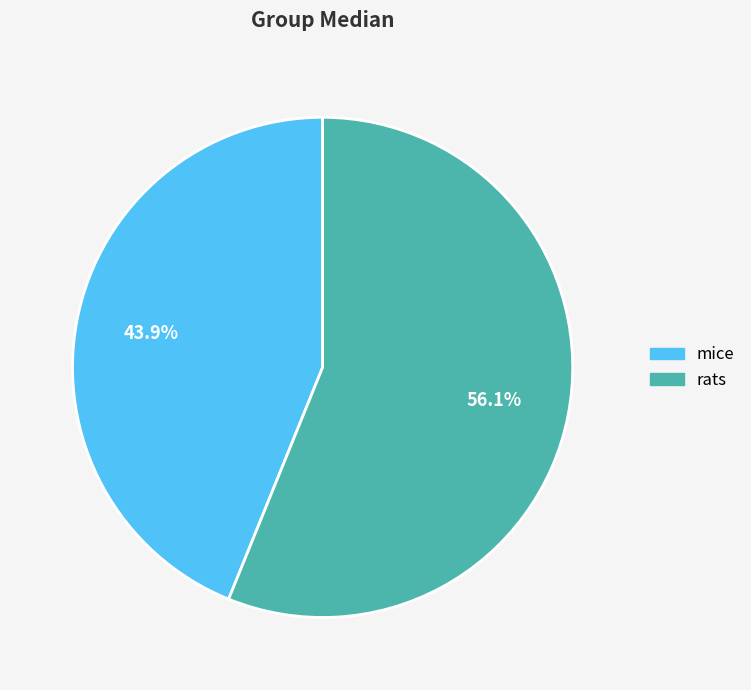

The rats slice represents 56% of the pie. True or false?

True